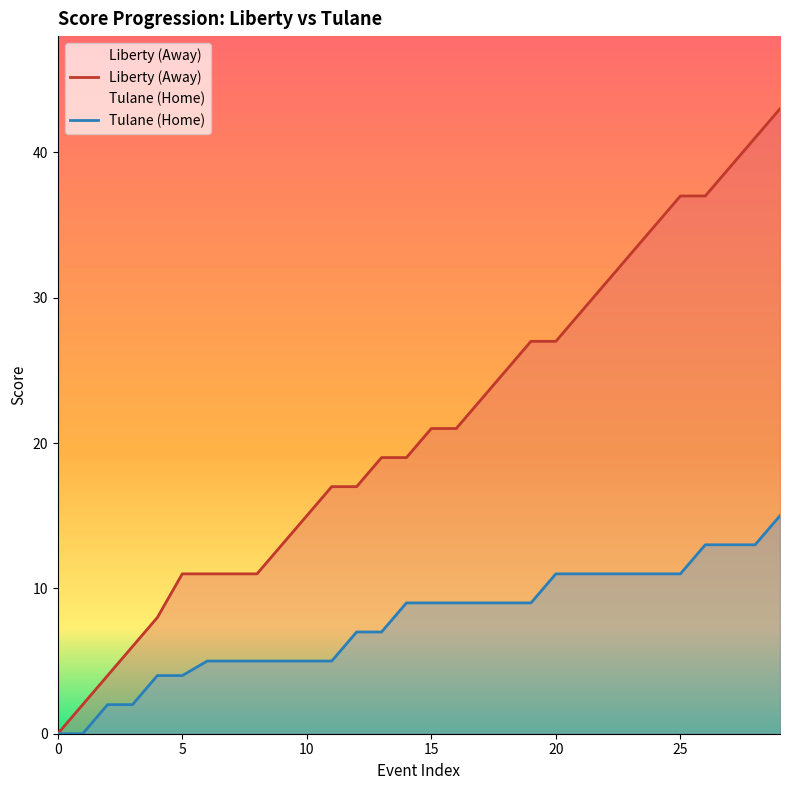

Reading left to right, transcribe all the data shown in this chart.

Liberty (Away): 0	2	4	6	8	11	11	11	11	13	15	17	17	19	19	21	21	23	25	27	27	29	31	33	35	37	37	39	41	43
Tulane (Home): 0	0	2	2	4	4	5	5	5	5	5	5	7	7	9	9	9	9	9	9	11	11	11	11	11	11	13	13	13	15